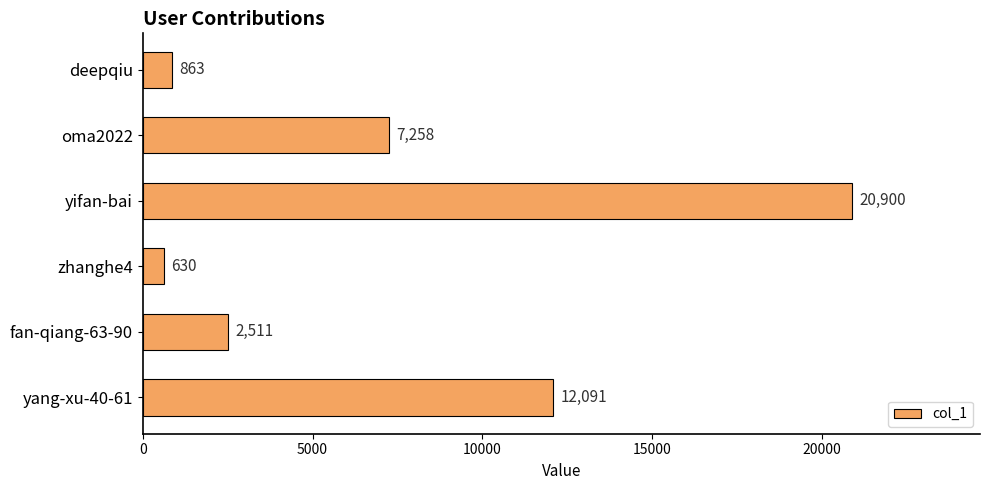

Rank the categories by value from highest to lowest.

yifan-bai, yang-xu-40-61, oma2022, fan-qiang-63-90, deepqiu, zhanghe4